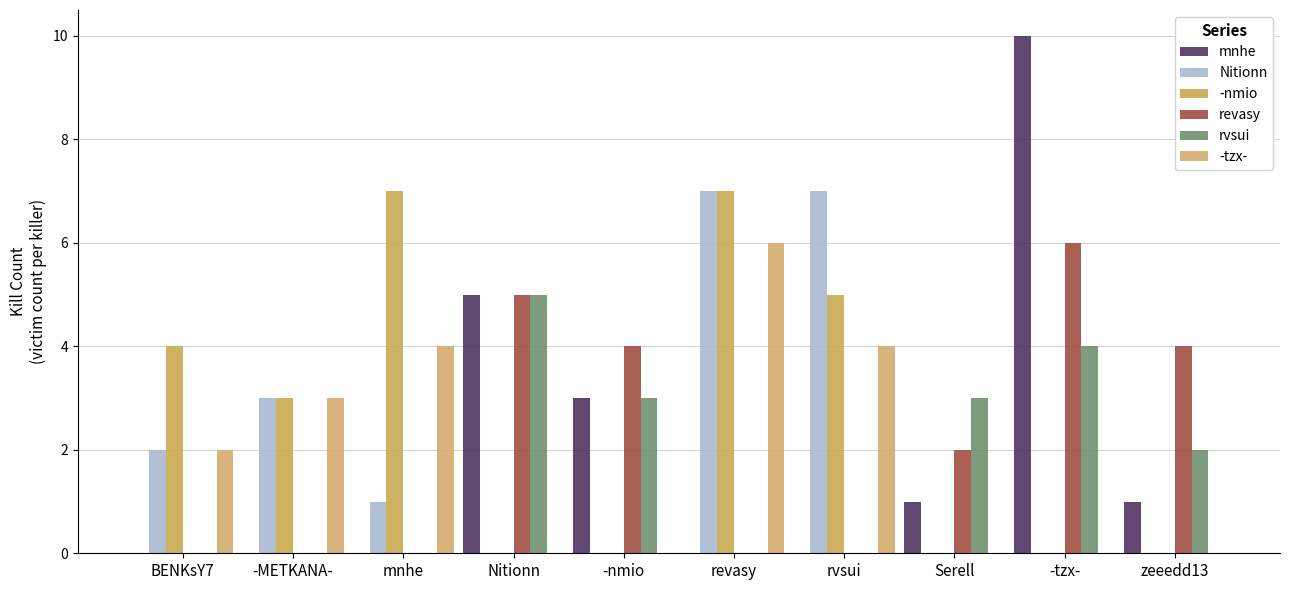

Are the bars grouped side by side (vs. stacked)?

Yes